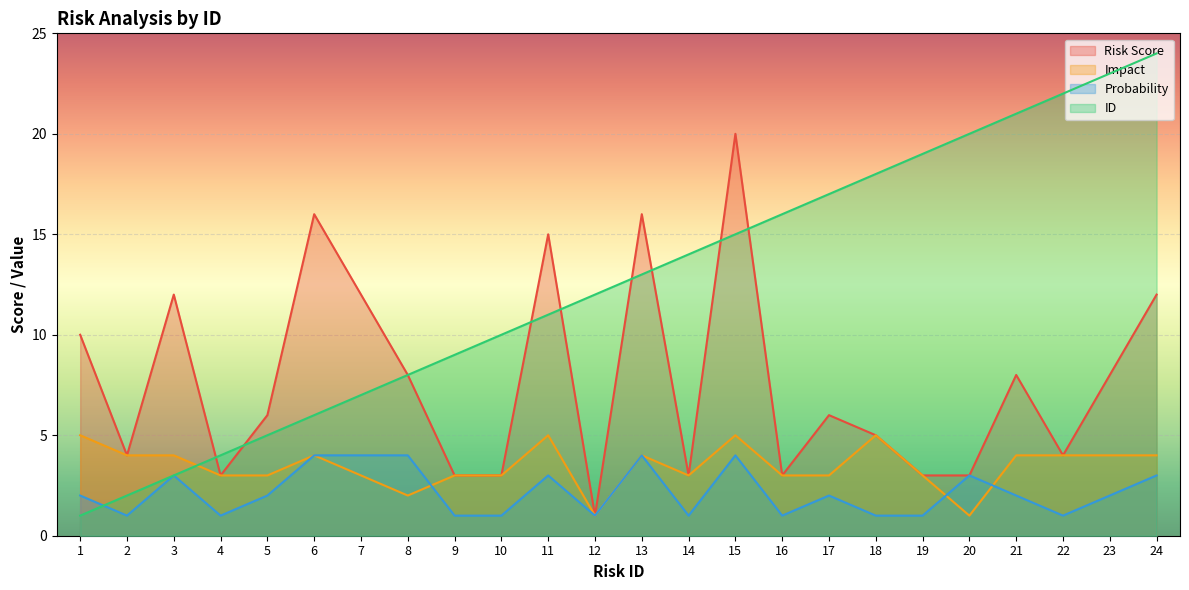

True or false: ID has more than 0 interior local peaks.

False